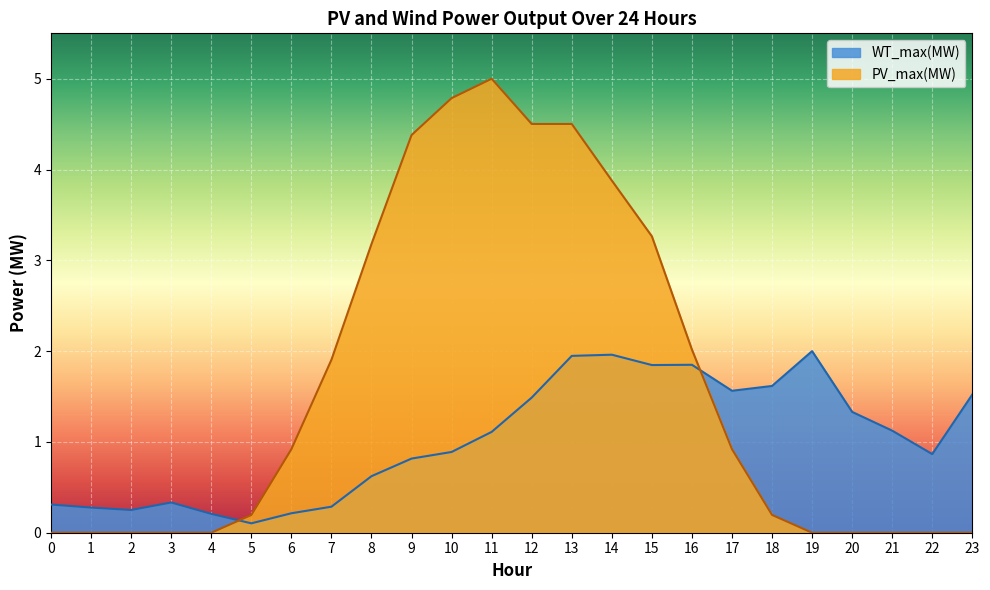

Rank the series at 13 from highest to lowest value.

PV_max(MW), WT_max(MW)